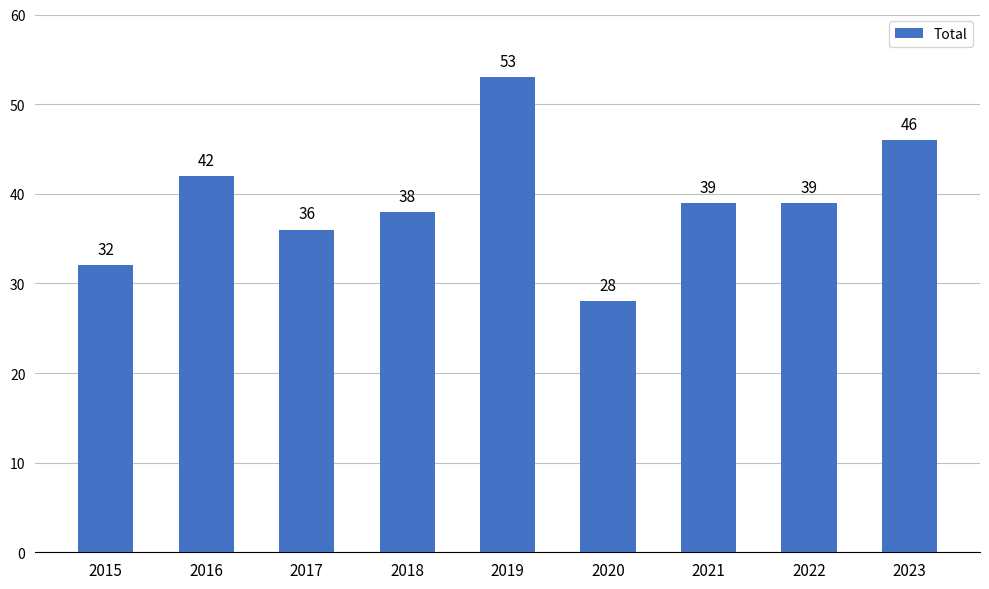

What is the approximate value at 2017?

36